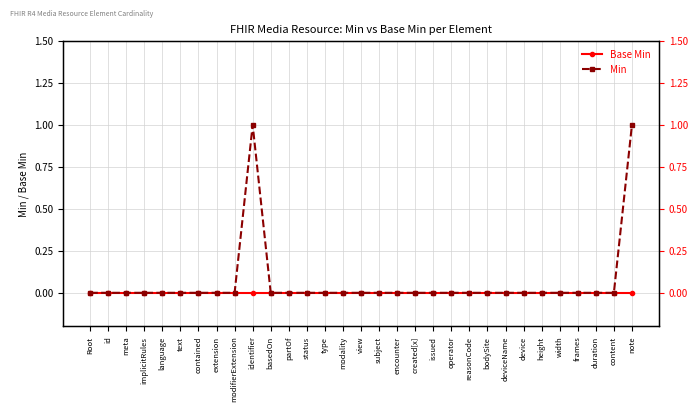

Which label corresponds to the largest value in the chart?

identifier